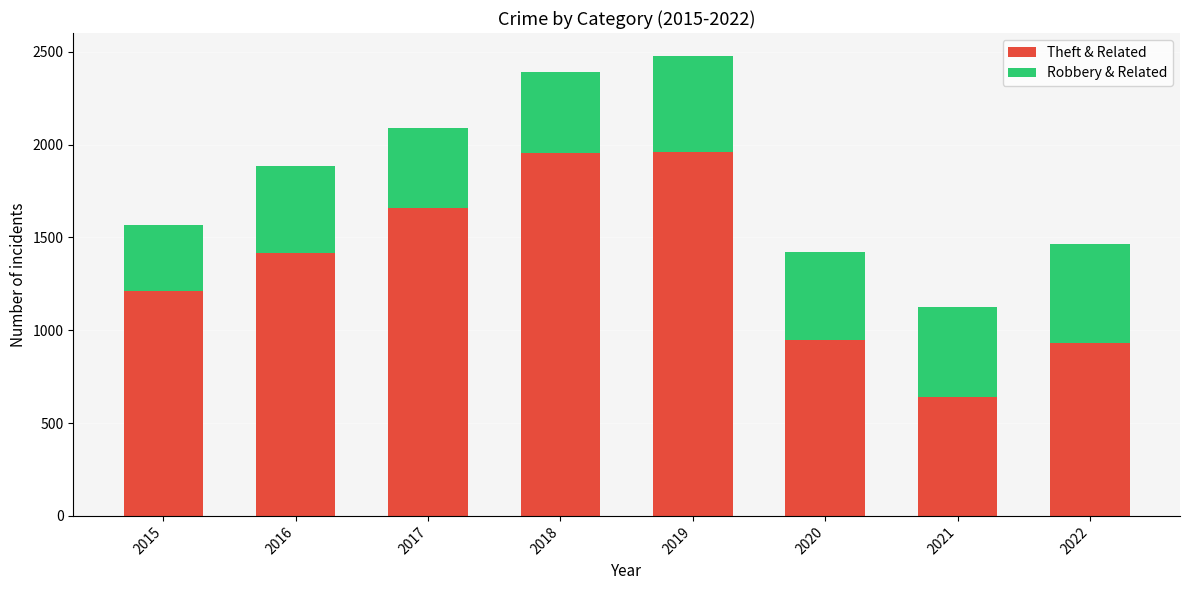

Is it true that Theft & Related equals 1415 at 2016?

True